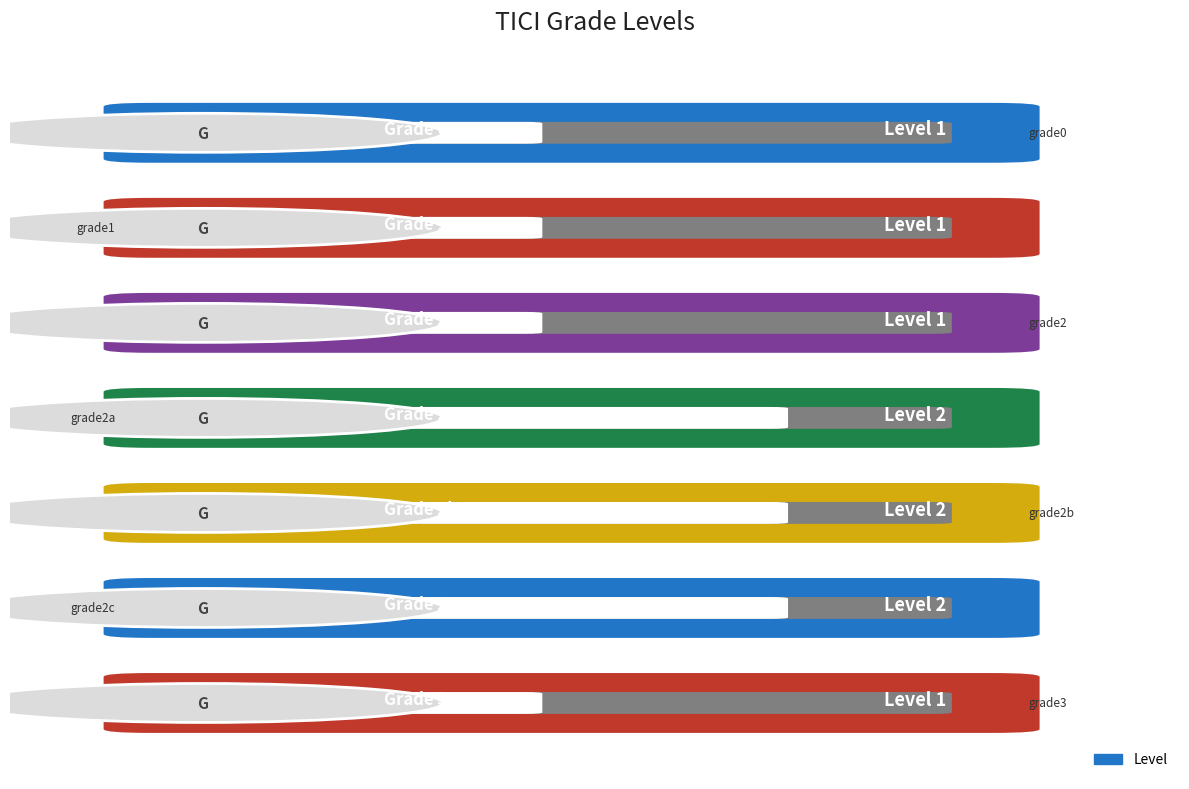

What is the difference between the second highest and minimum values?

1